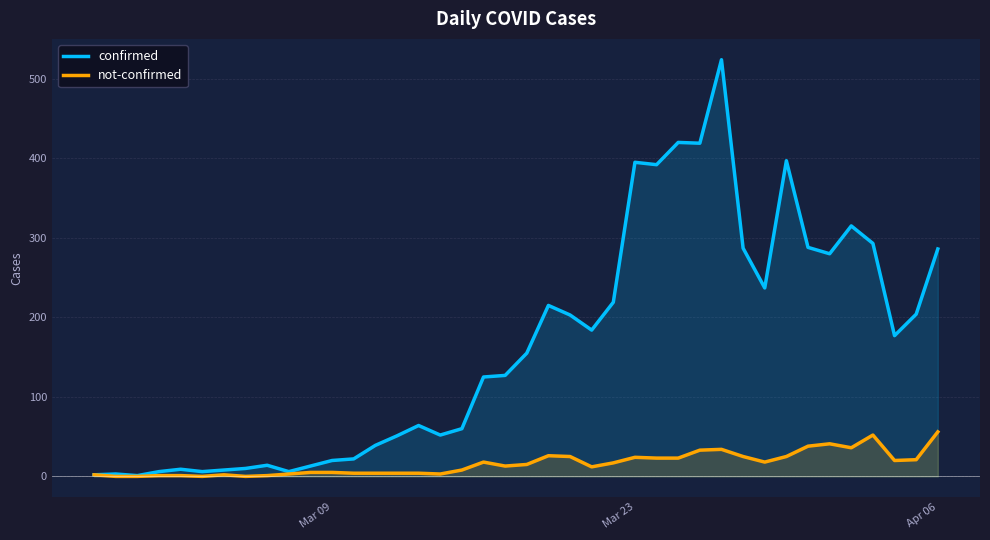

What is the highest value of the confirmed series?

524